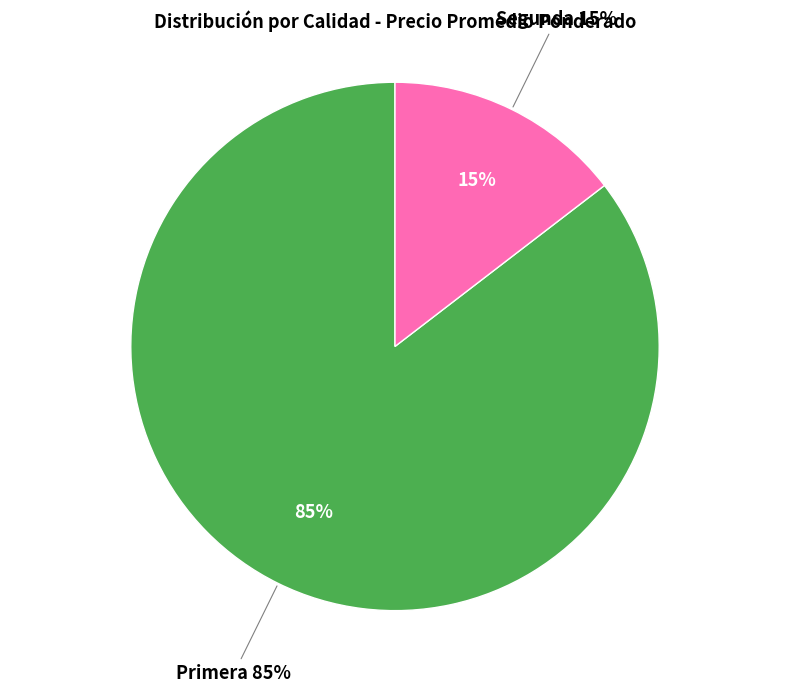

Is there any slice that represents more than half of the pie?

No